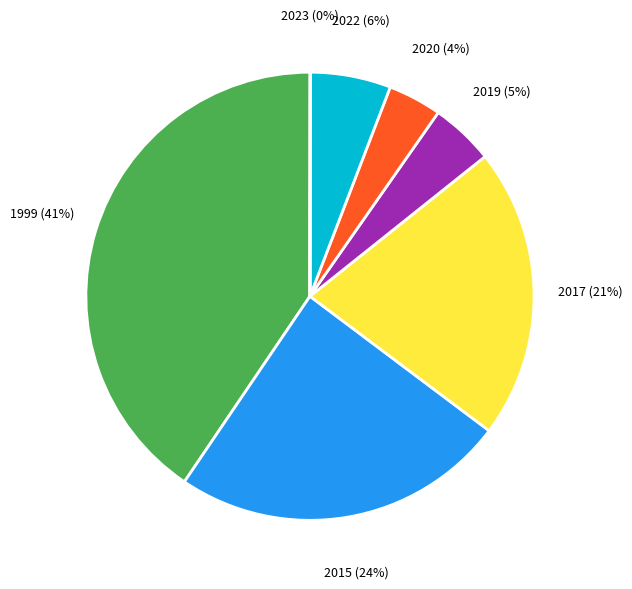

Is it true that 2015 is 13% of the pie?

False